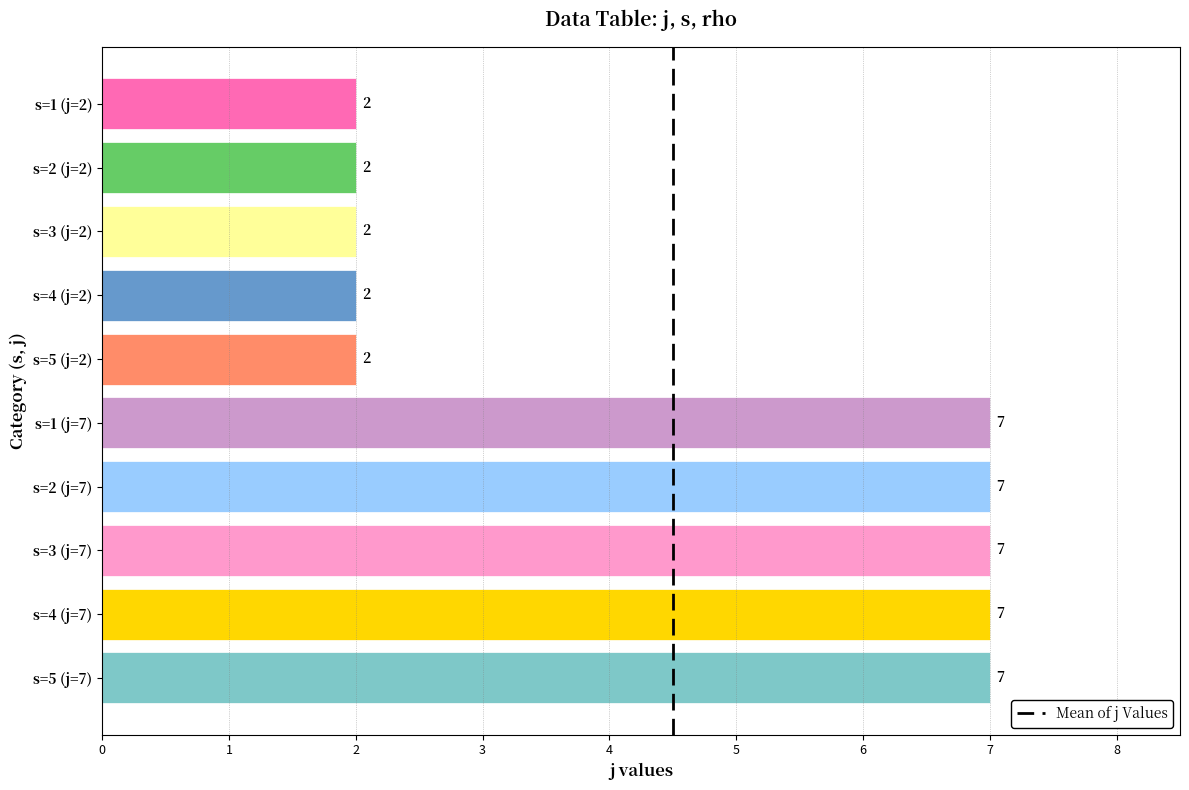

How many values are between 2 and 7?

10